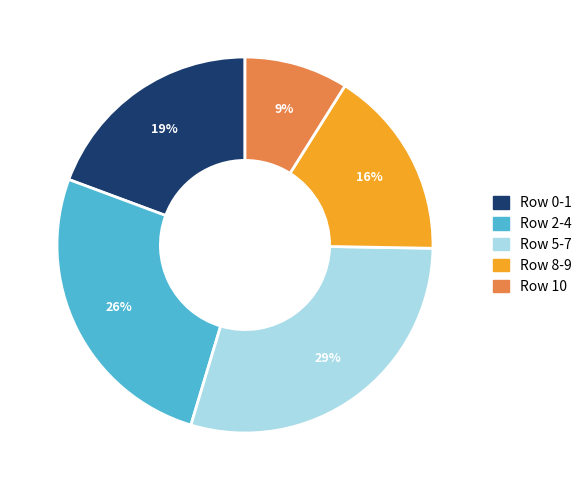

Is there any slice that represents more than half of the pie?

No